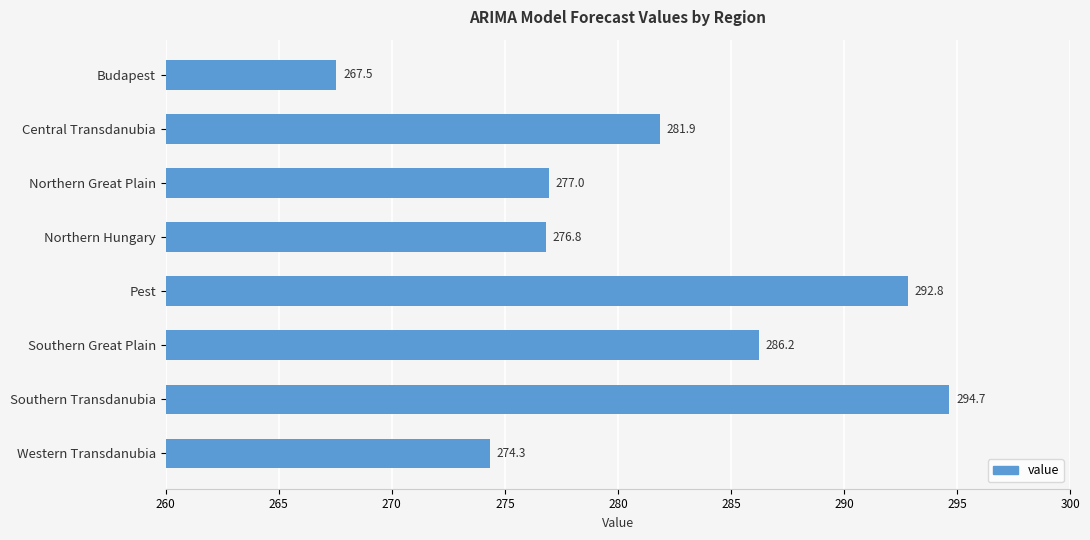

What is the ratio of the value at Pest to the value at Northern Great Plain?

1.1